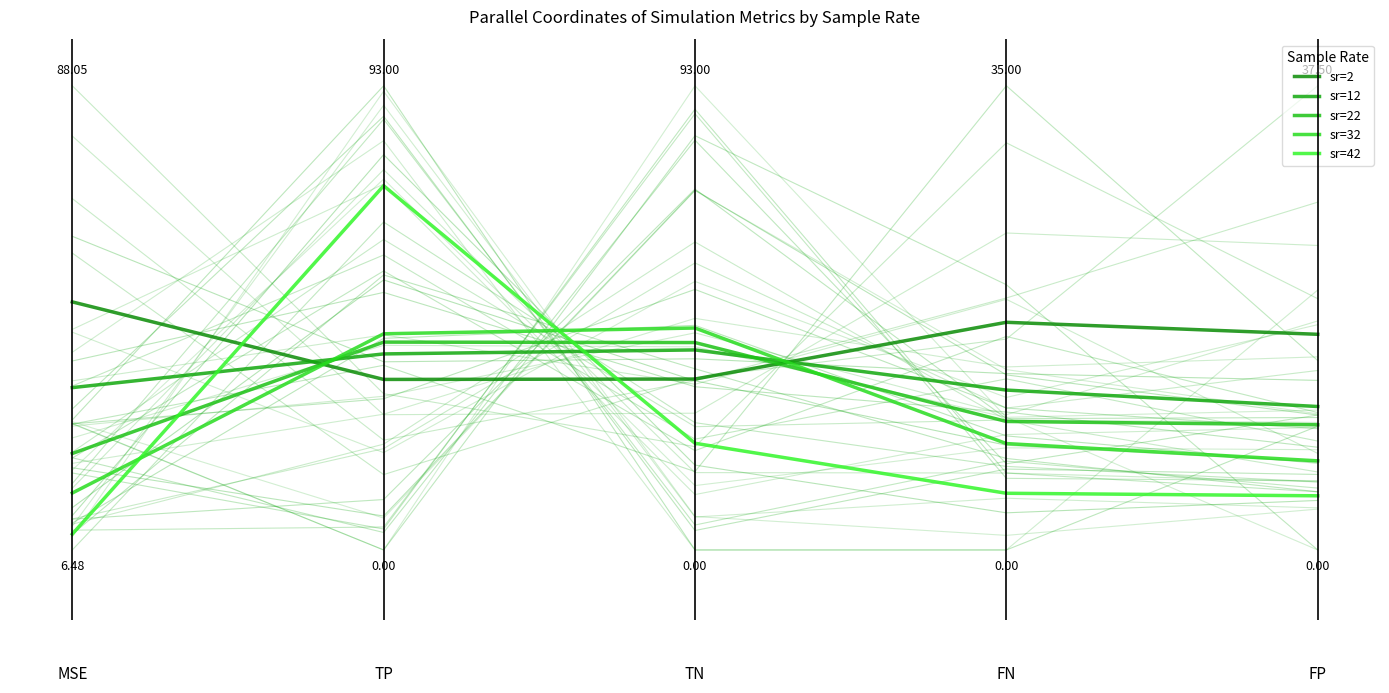

At which category is the sum across all series the highest?

1